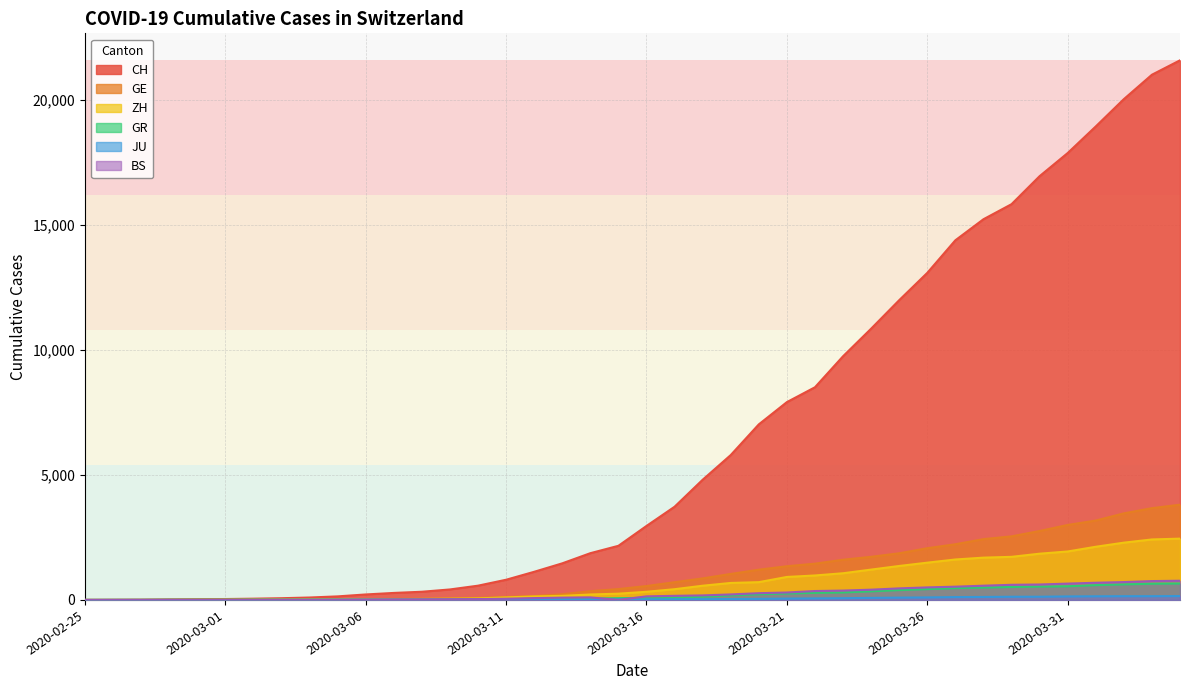

Between which two adjacent categories do BS and GR first intersect?

2020-03-06 and 2020-03-07